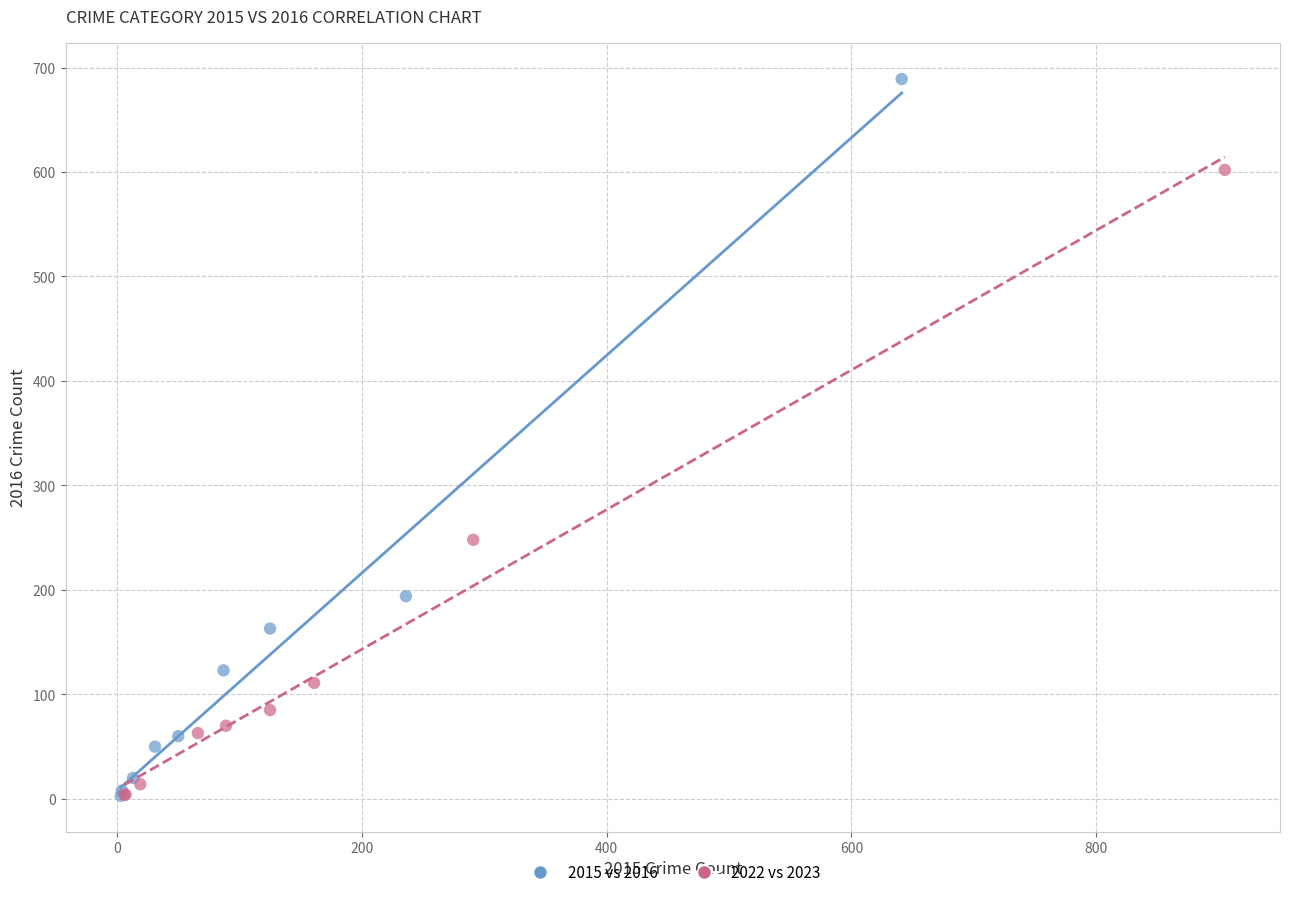

What are all the series names shown in the legend?

2015 vs 2016, 2022 vs 2023